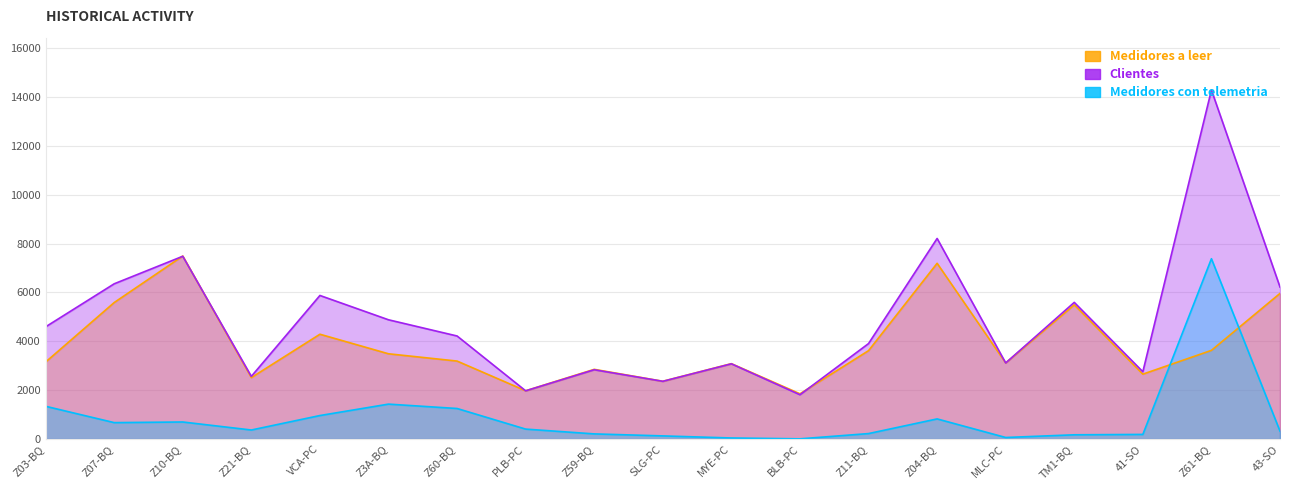

At which label is Medidores a leer closest to 4671?

VCA-PC